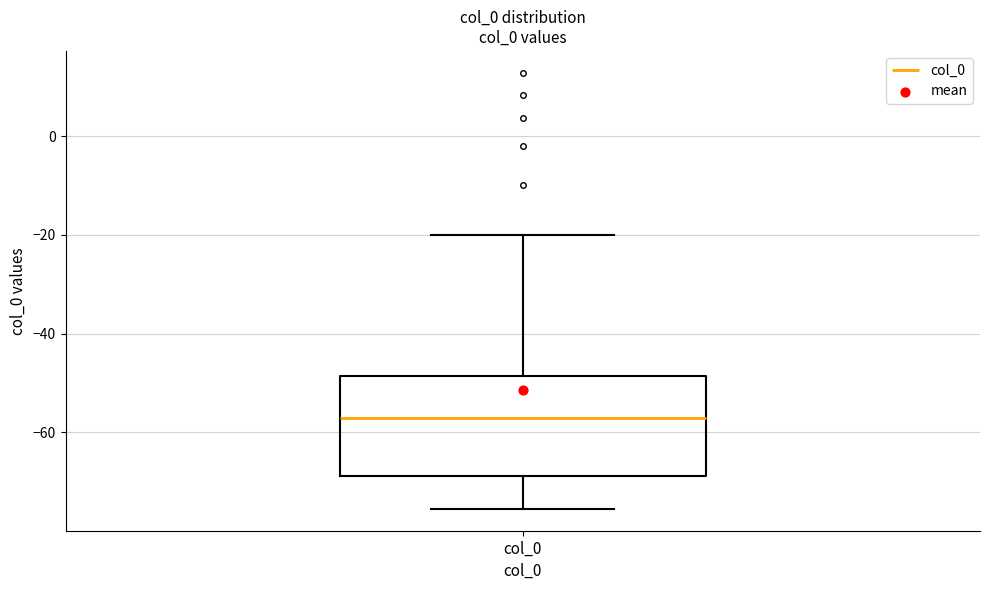

Transcribe this box plot: give where the median line is, the range the box spans, and where the two whiskers end, as read against the y-axis. The values are not printed on the chart, so give them approximately, as read against the axis.

median -58, box -68 to -48, whiskers -76 to -20